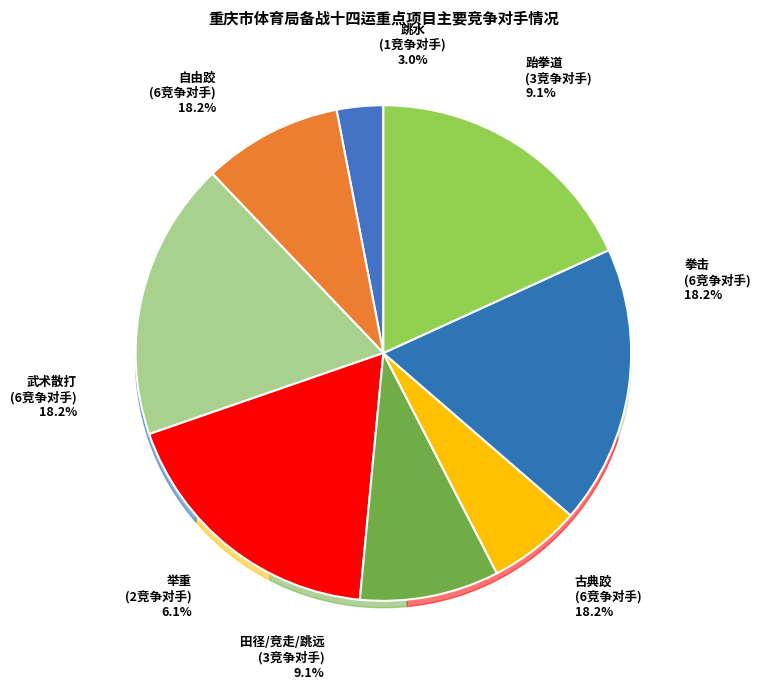

Is it true that 拳击 is 28% of the pie?

False